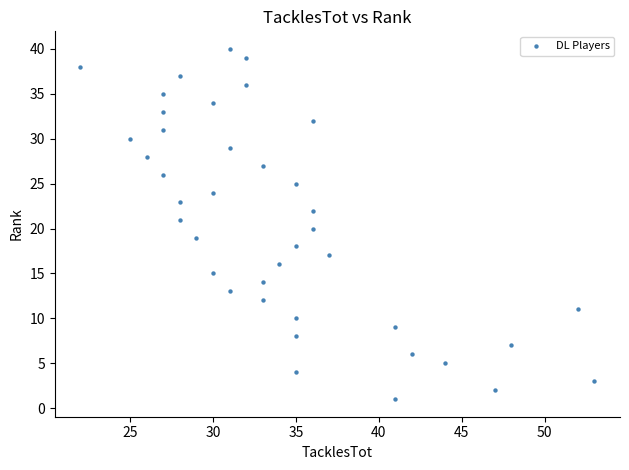

What is the range of Y values (max minus min)?

39